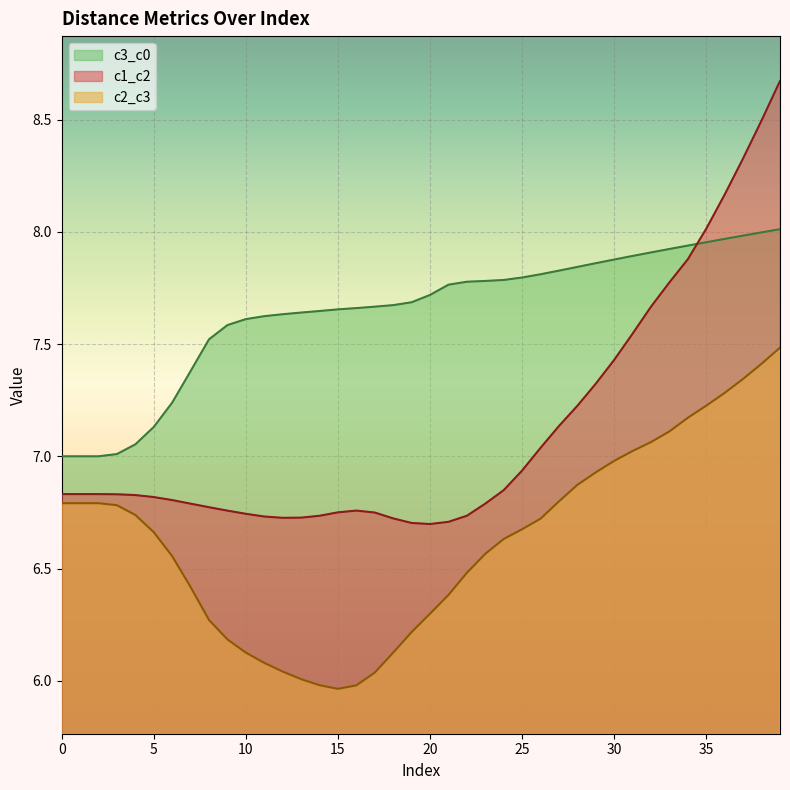

Is the value of c1_c2 at 2 greater than the value of c3_c0 at 12?

No